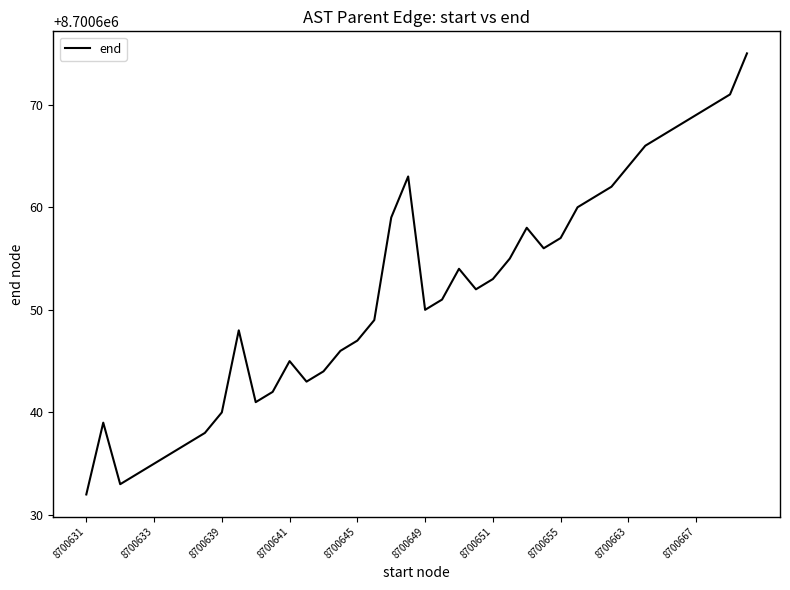

What is the greatest value displayed?

8700675